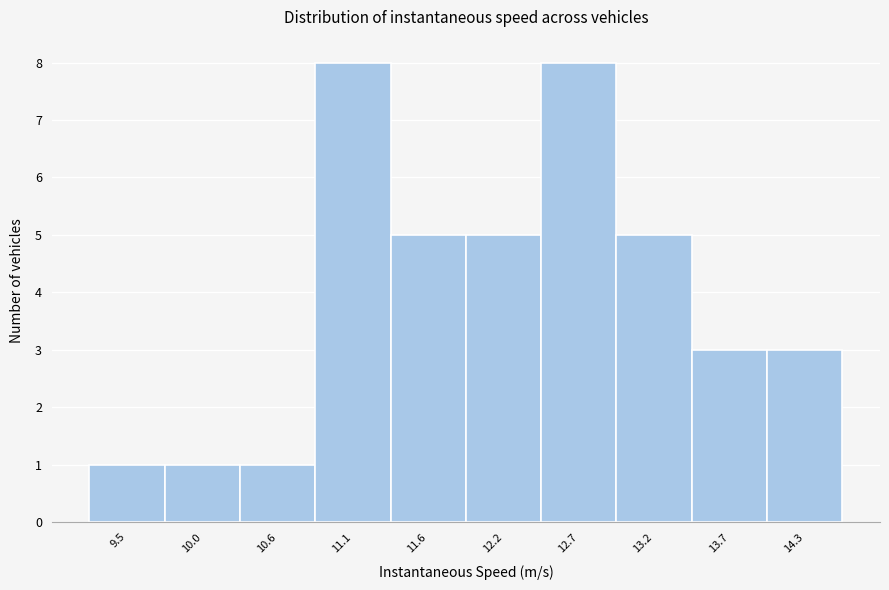

Reading left to right, what are all the values shown in this chart?

1	1	1	8	5	5	8	5	3	3